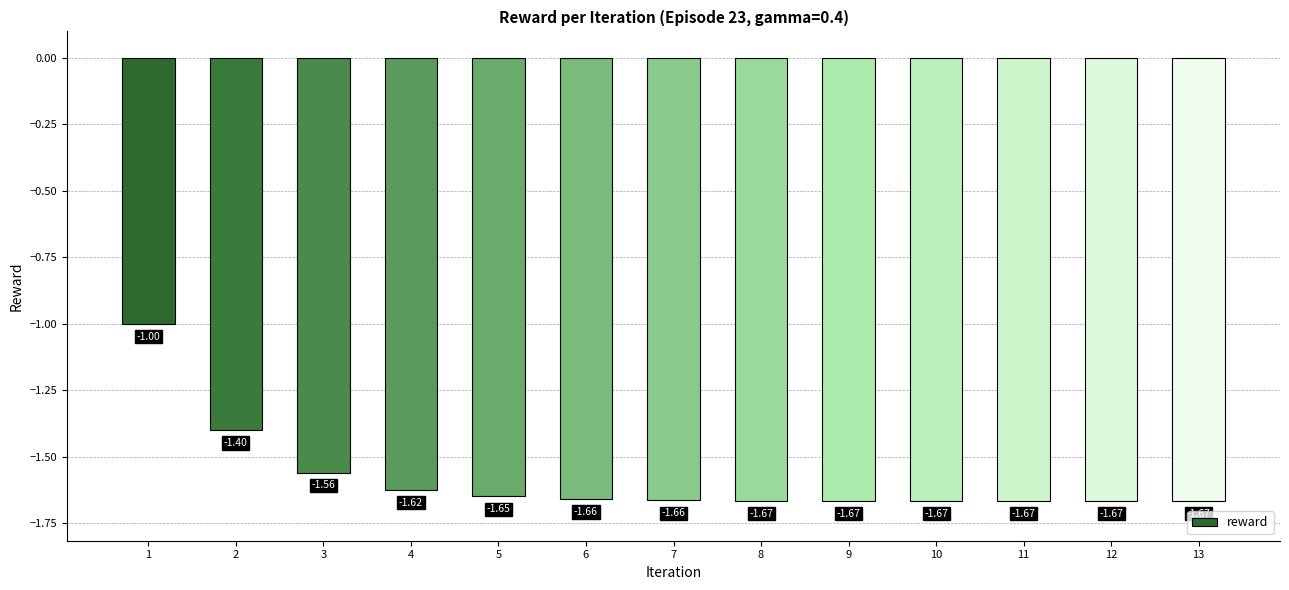

What is the sum of all values?

-20.6